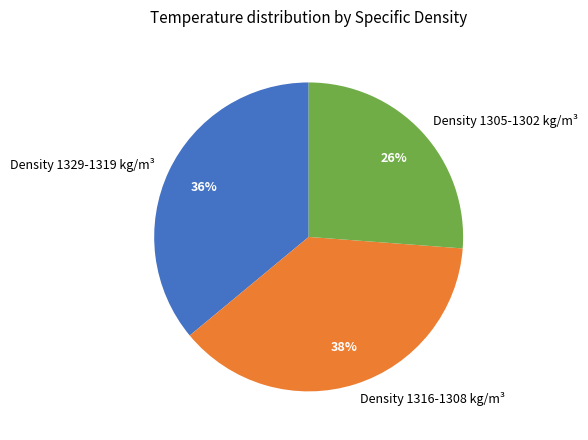

Is there any slice that represents more than half of the pie?

No